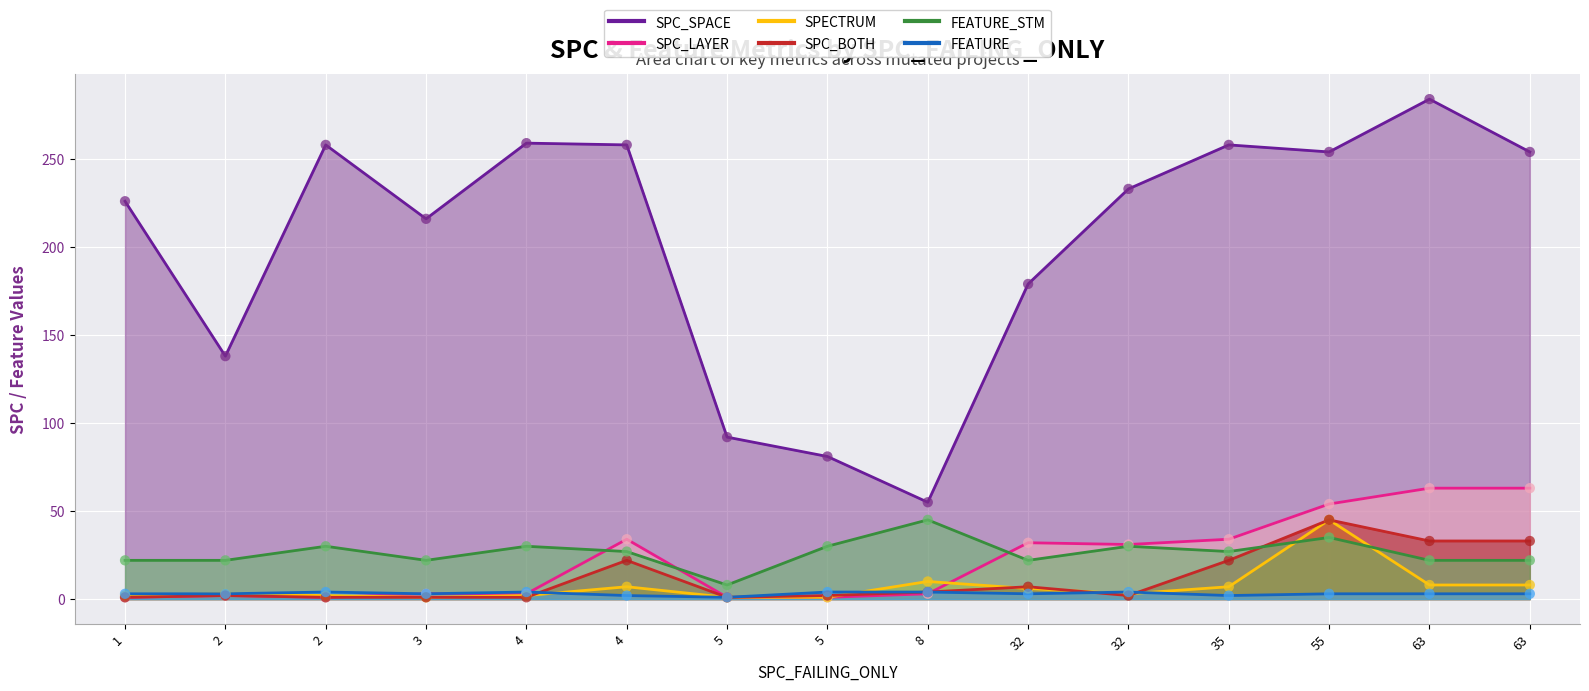

At which category is the sum across all series the highest?

55